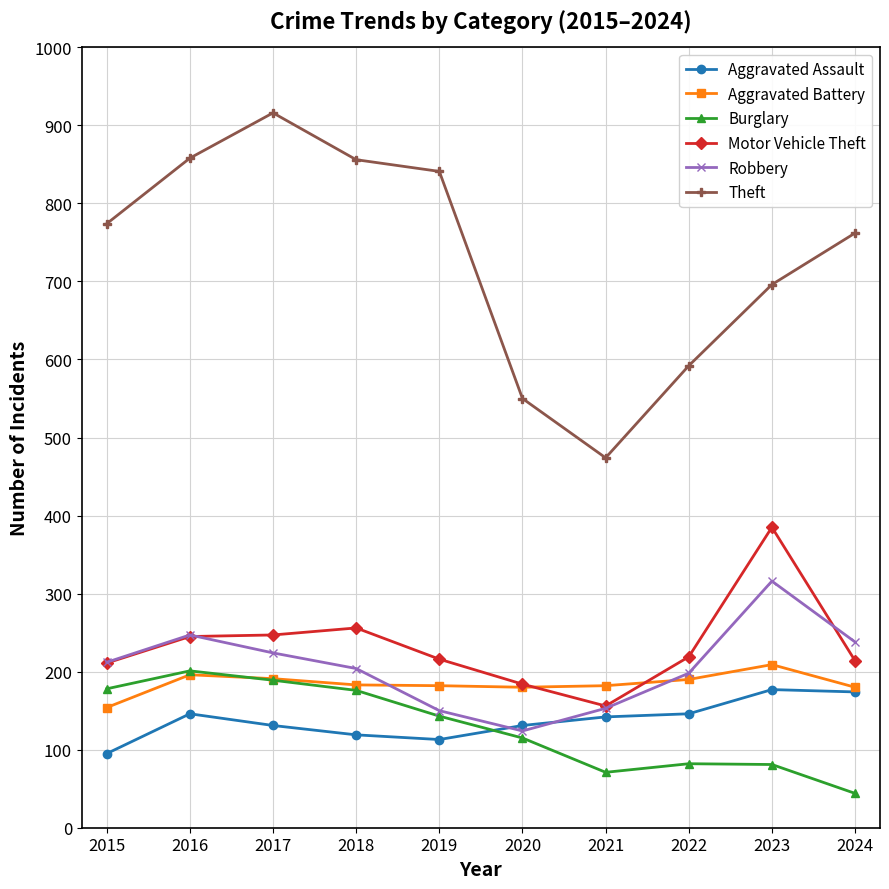

At which label does Aggravated Battery reach its minimum?

2015